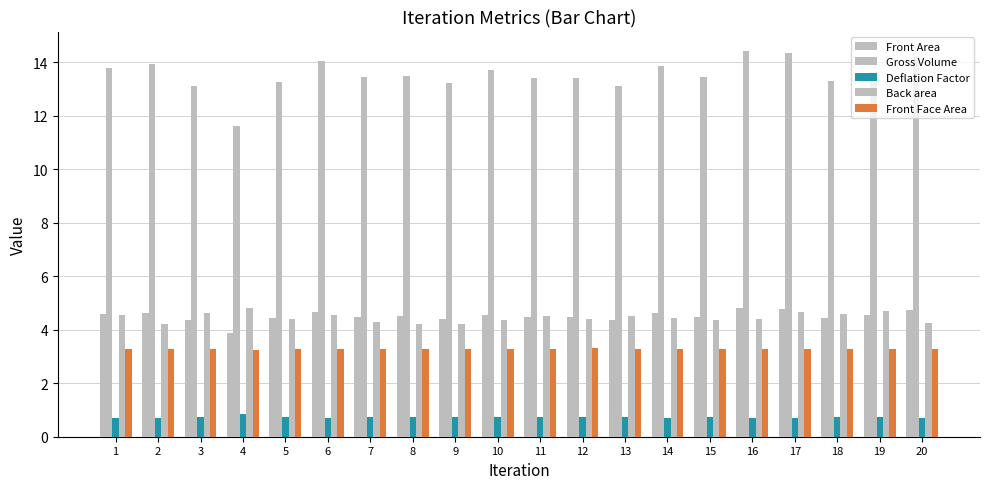

Between 7 and 17, which series saw the biggest shift?

Gross Volume